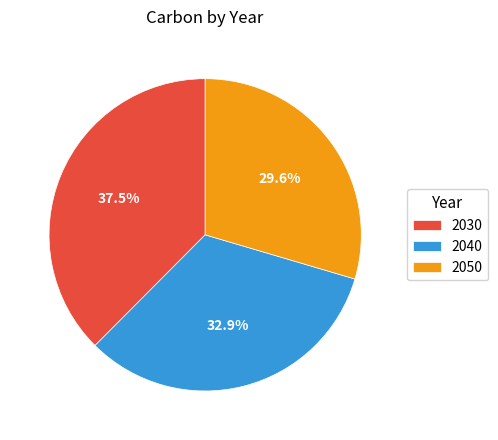

How many segments does this pie chart have?

3